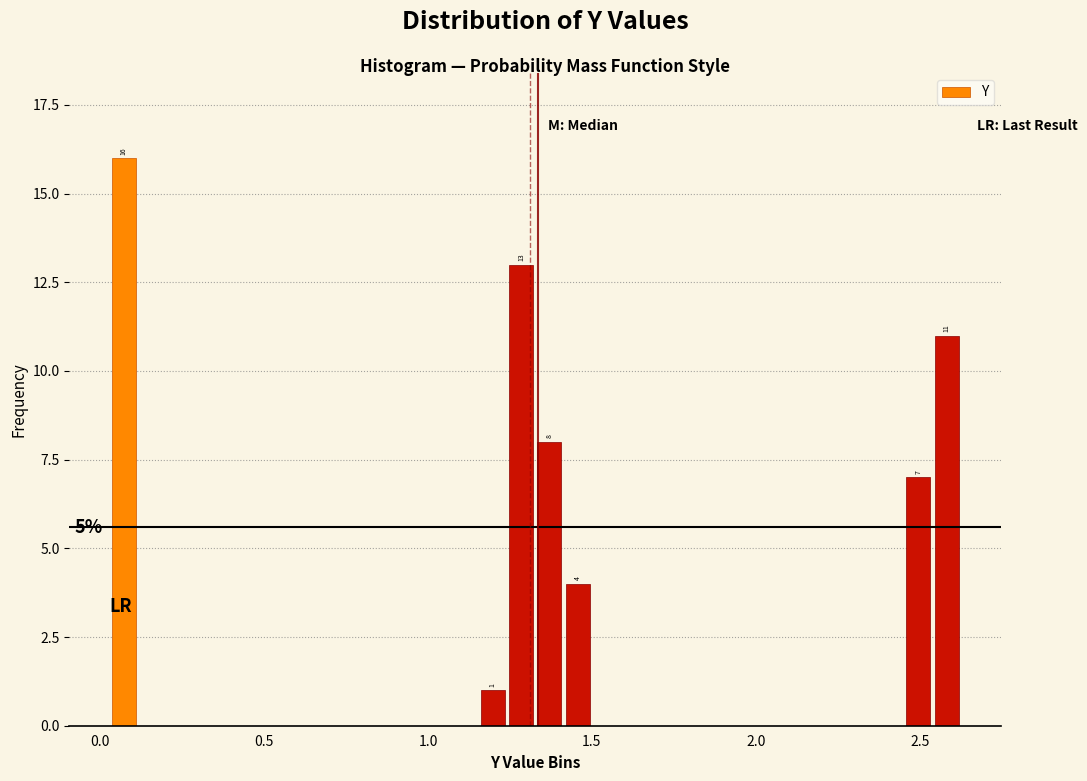

Around what value on the x-axis is the tallest bar? Give the approximate position of its centre, as read against the axis.

0.05